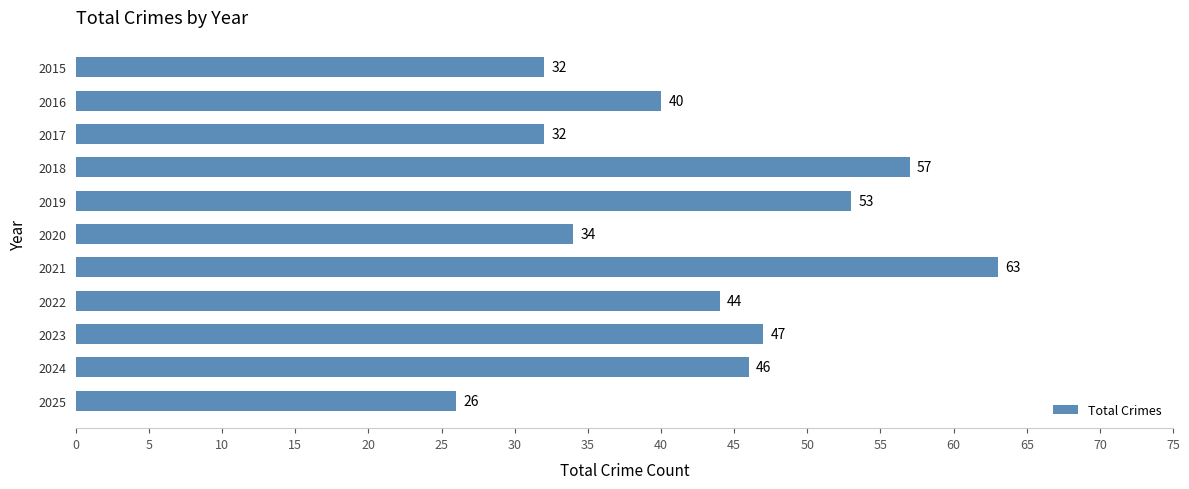

What is the greatest value displayed?

63